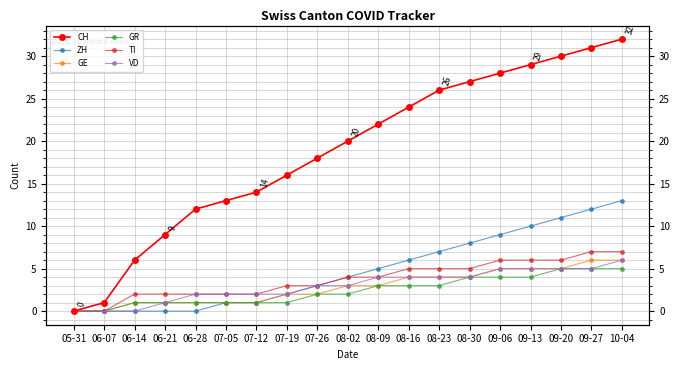

At which label is TI closest to 3?

07-19